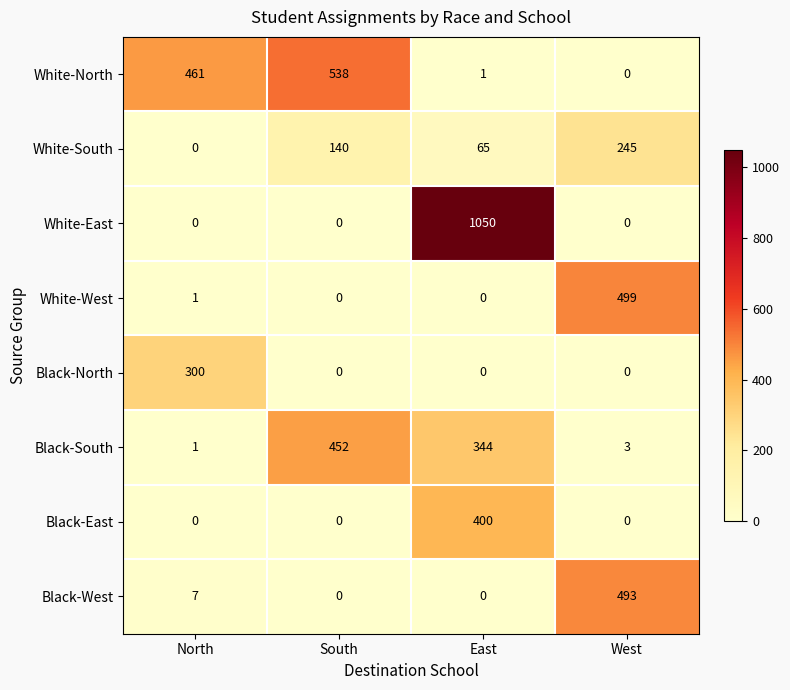

What is the maximum value for Black-West?

493